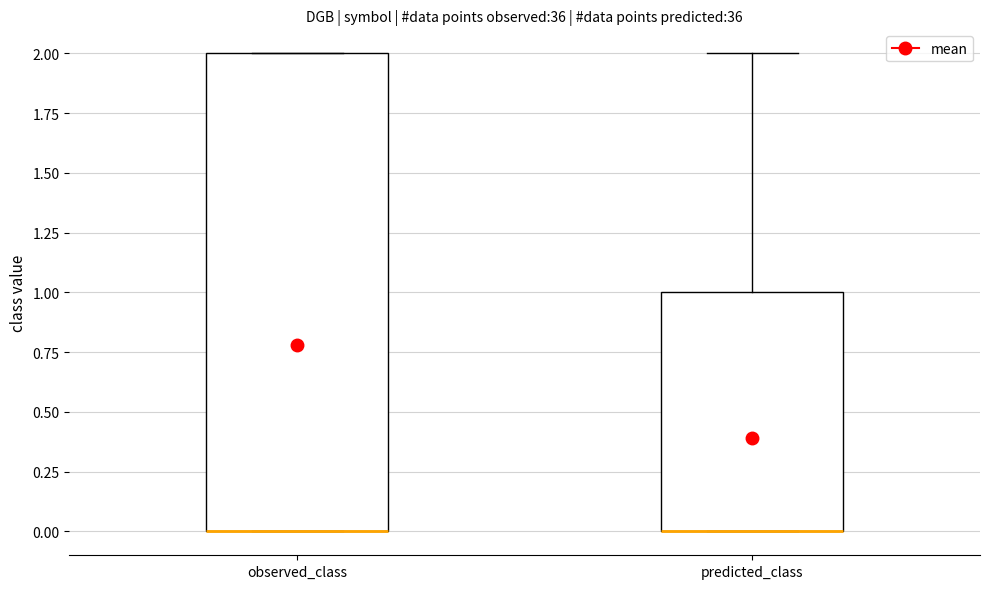

Comparing the boxes themselves (not the whiskers), which one is the tallest?

observed_class